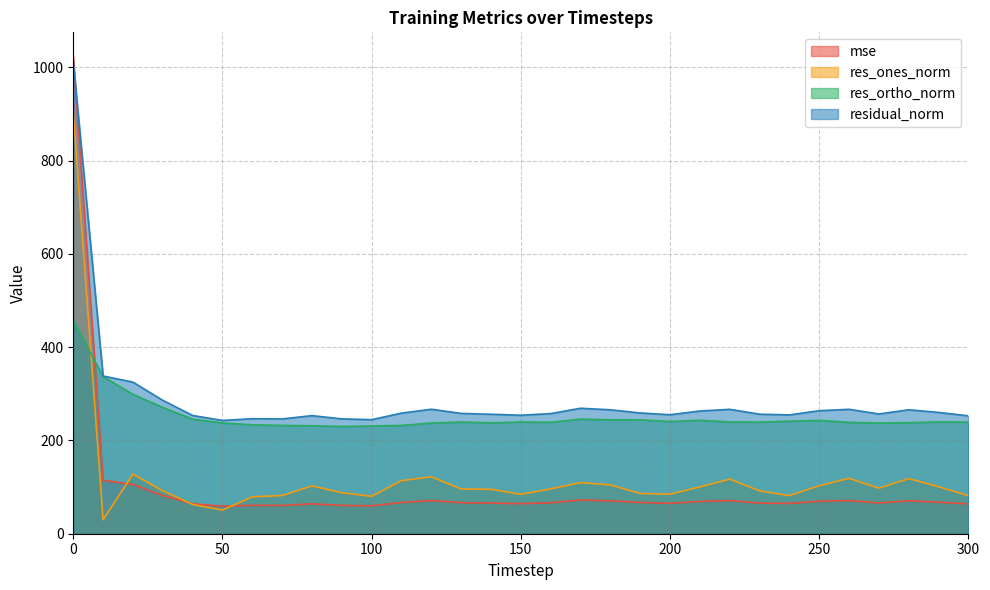

How many values in the mse series are below 66?

14